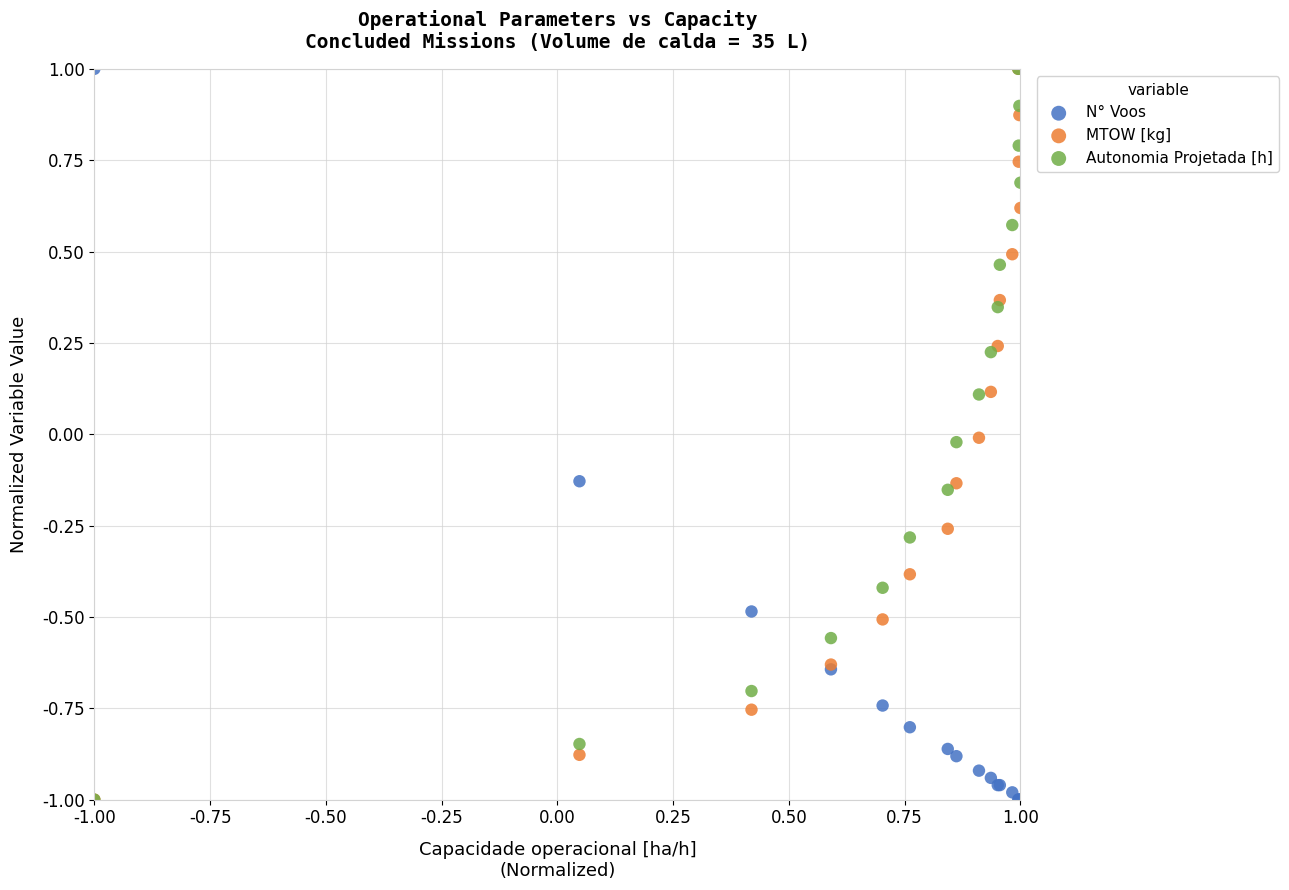

What are all the series names shown in the legend?

N° Voos, MTOW [kg], Autonomia Projetada [h]